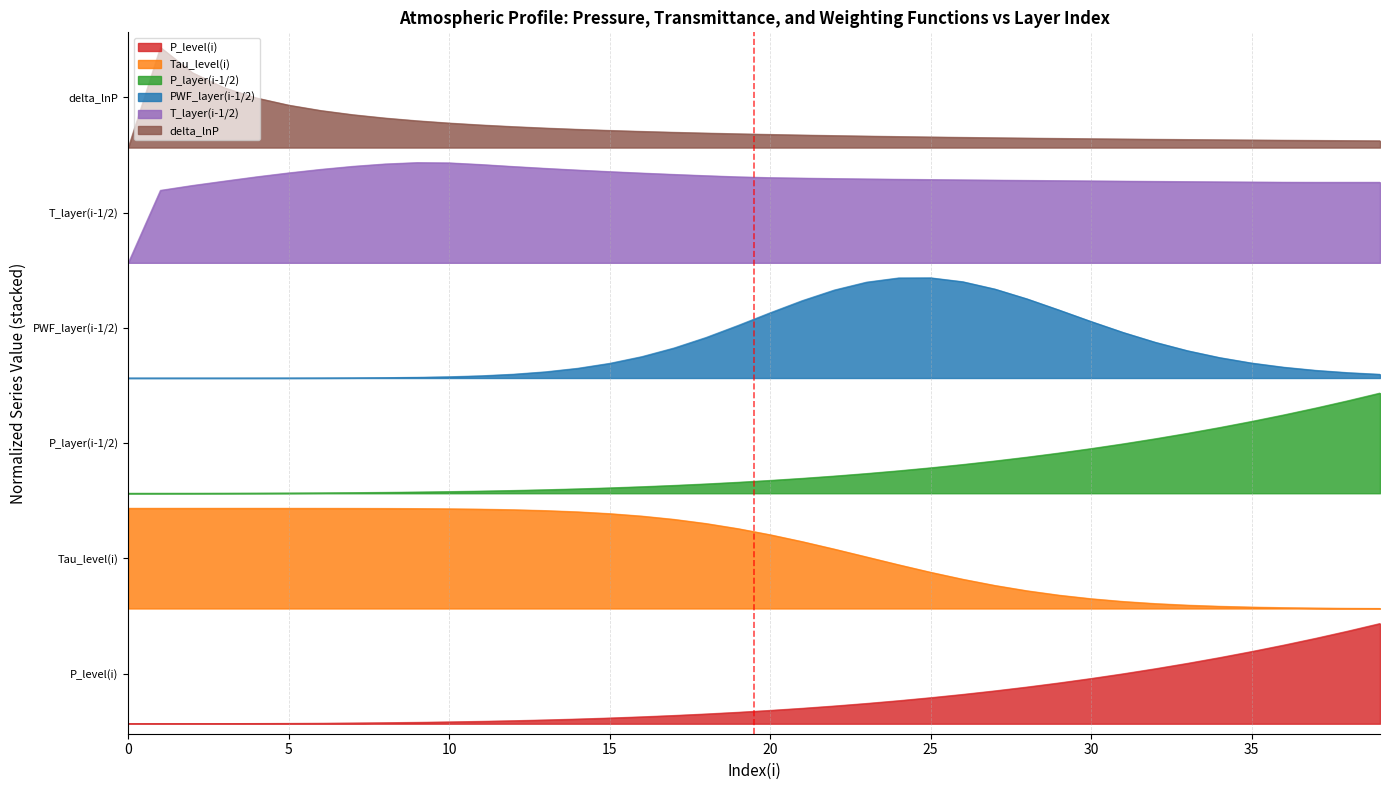

What is the spread (max minus min) of values at 28?

5.5